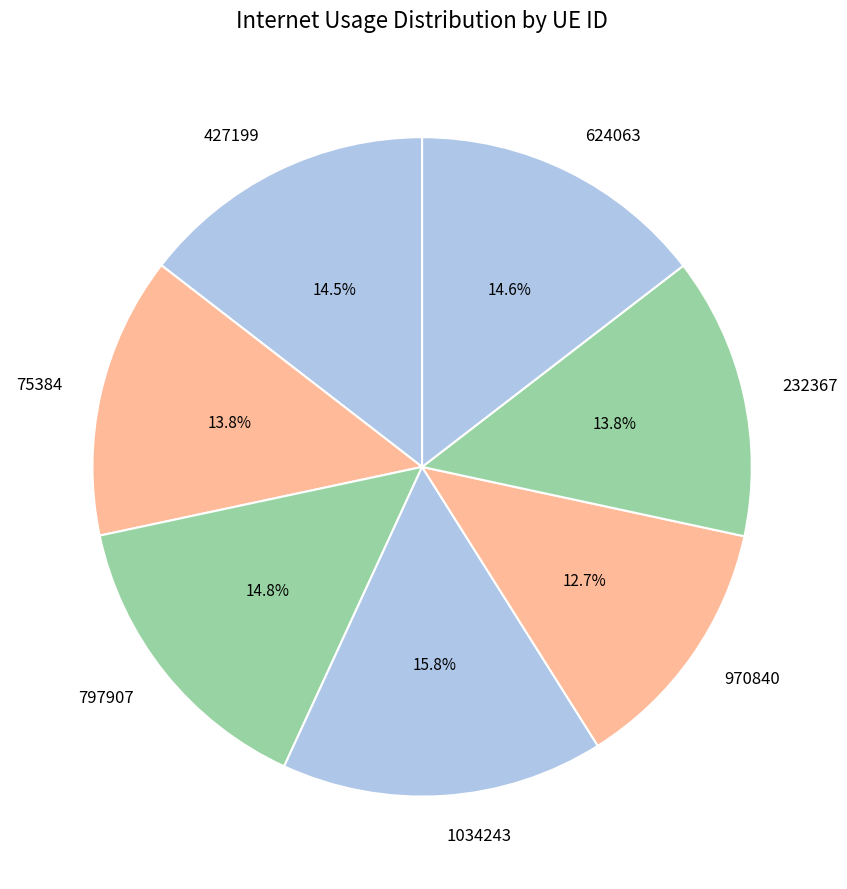

The 232367 slice represents 9% of the pie. True or false?

False